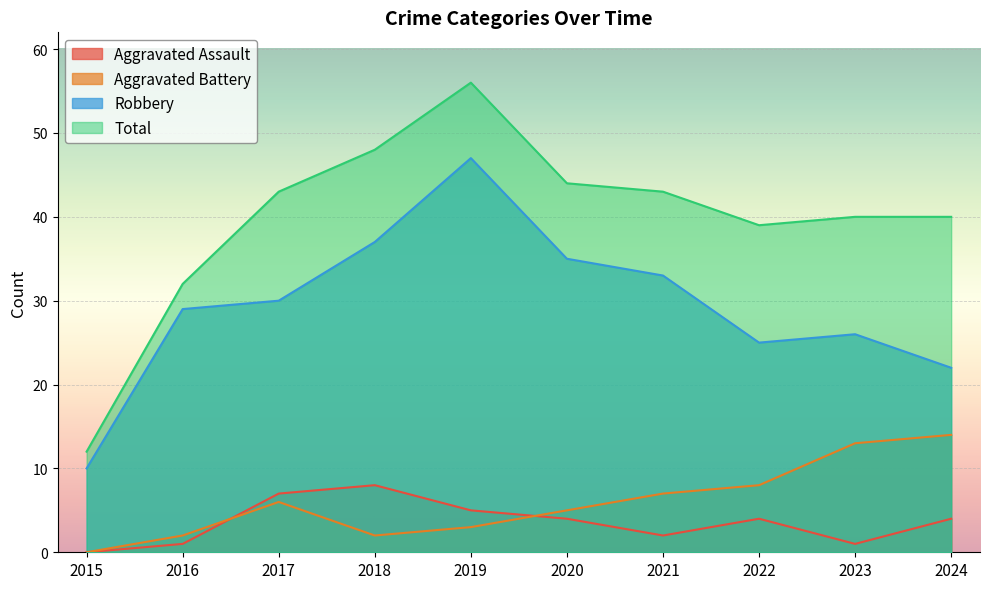

Does the chart display data point markers on the line(s)?

No